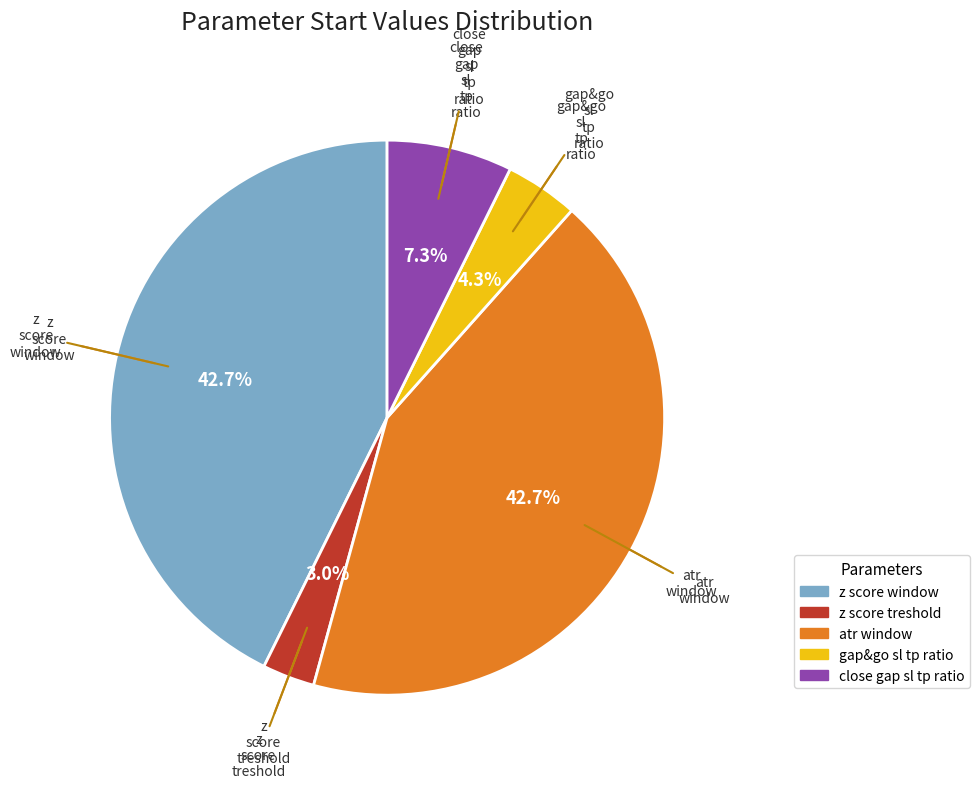

To the nearest percent, what is the difference between the largest and smallest slice percentages?

40%